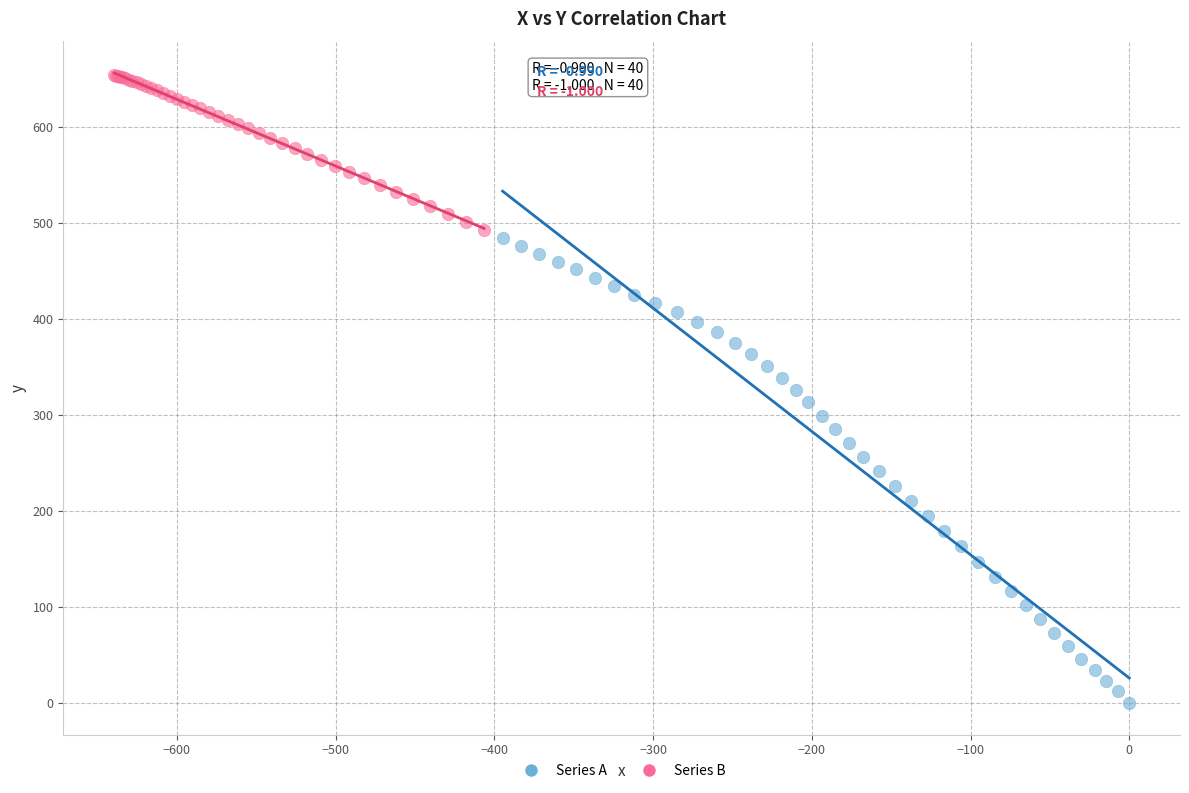

What are all the series names shown in the legend?

Series A, Series B